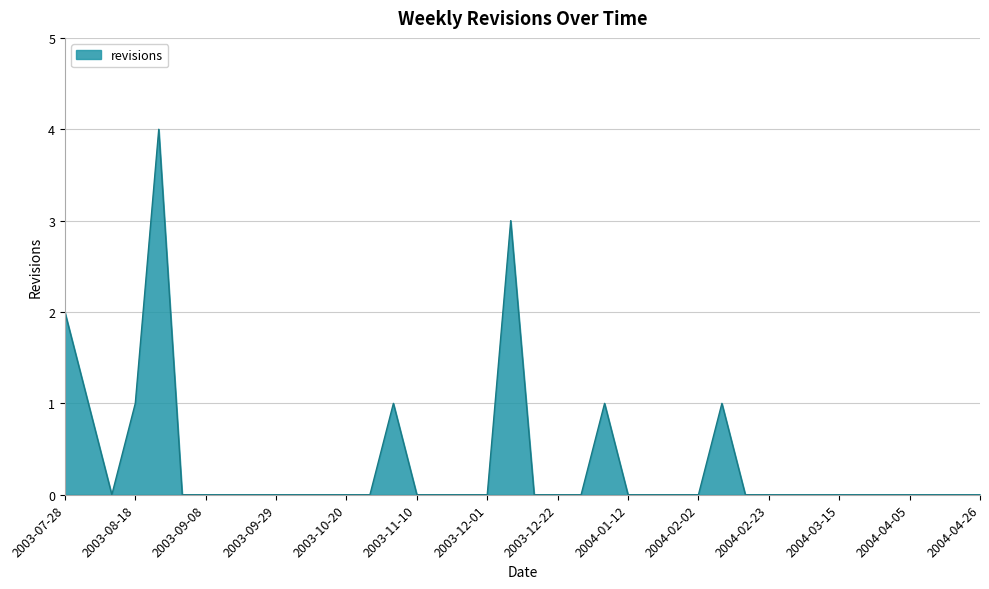

What is the maximum value shown in the chart?

4